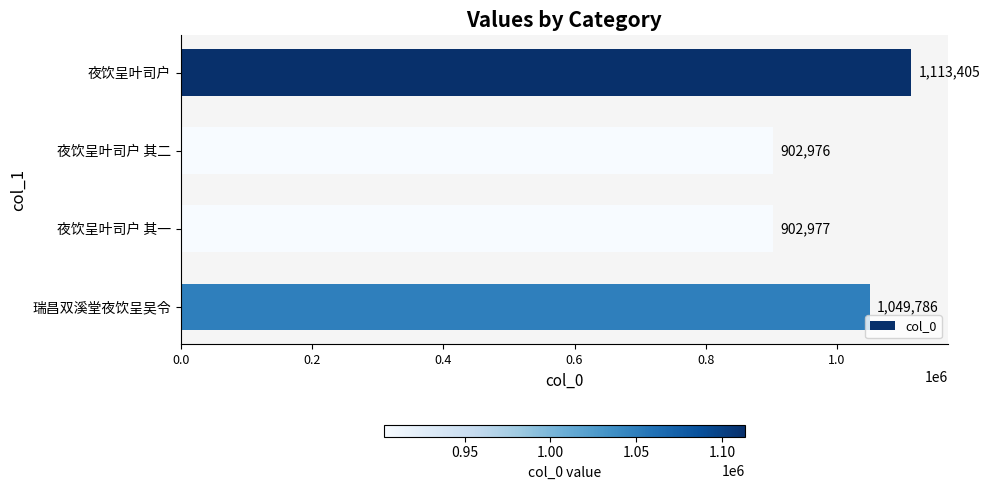

The value at 夜饮呈叶司户 其二 is 902976. True or false?

True